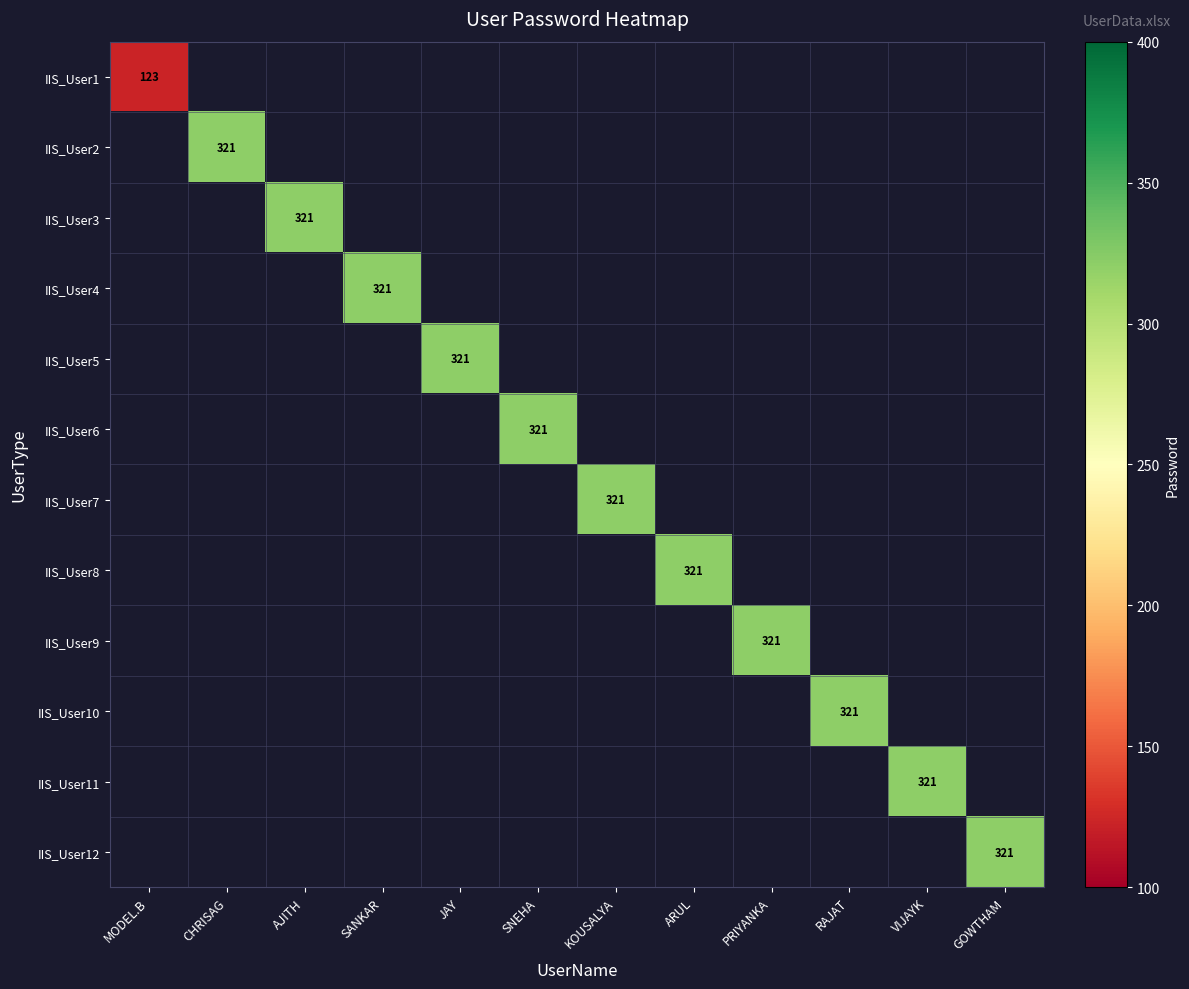

Between VIJAYK and RAJAT, which is larger?

RAJAT